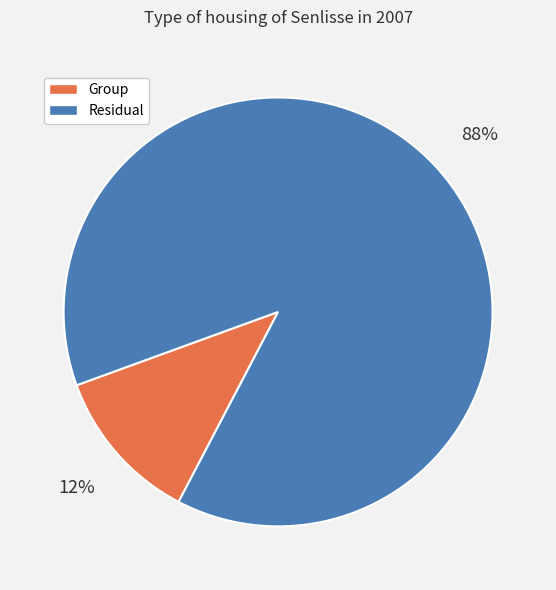

Rank the categories by value from lowest to highest.

Group, Residual